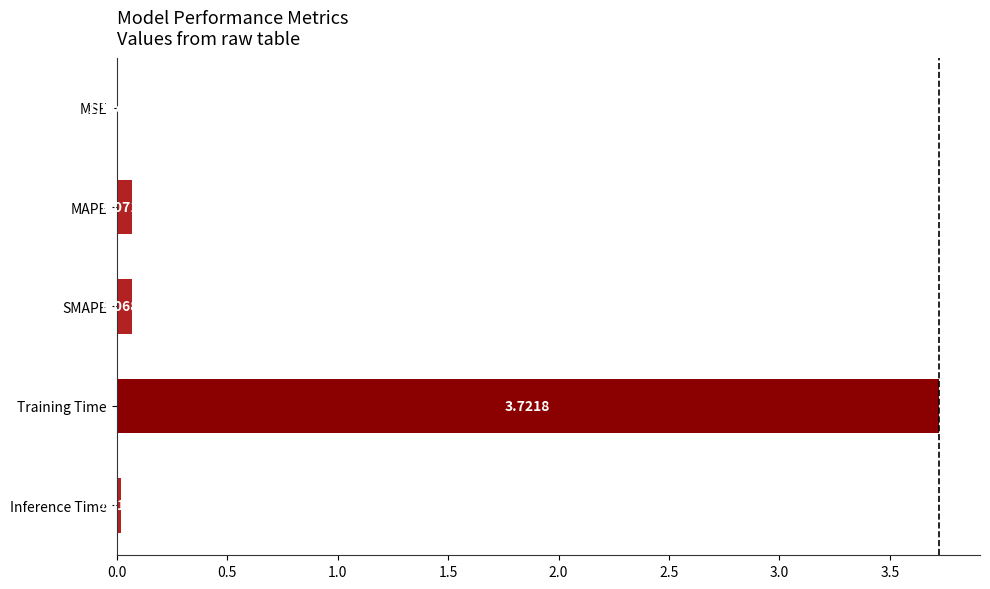

Which label corresponds to the largest value in the chart?

Training Time